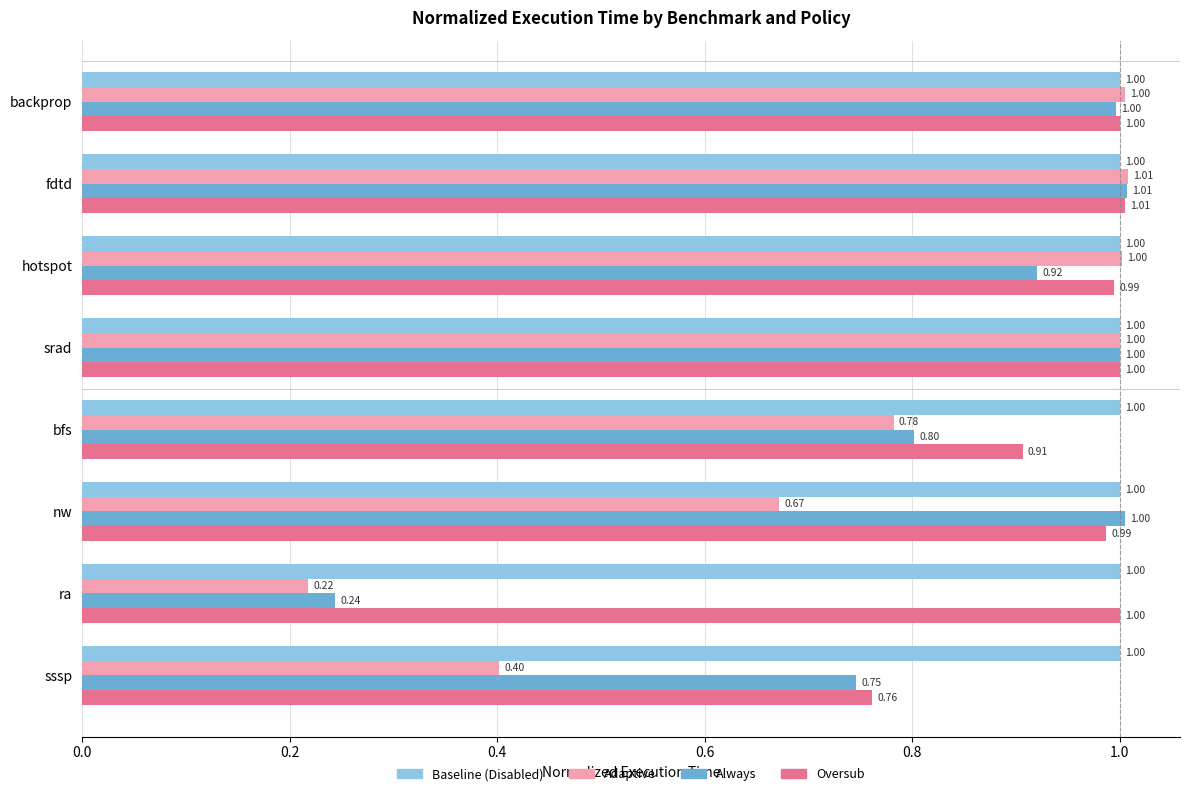

Which series has the widest spread of values?

Adaptive